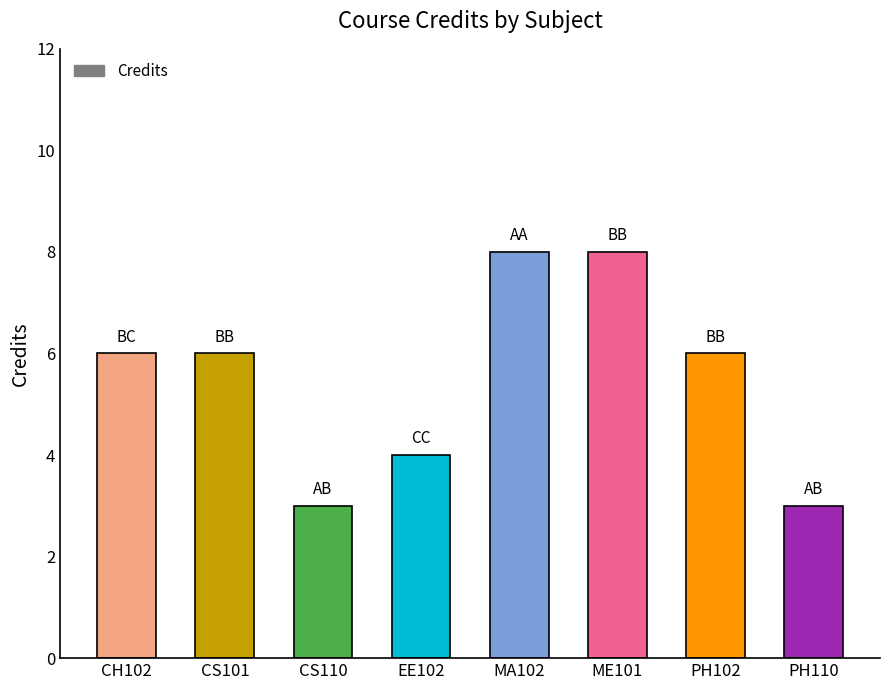

What is the label of the 4th bar from the right?

MA102